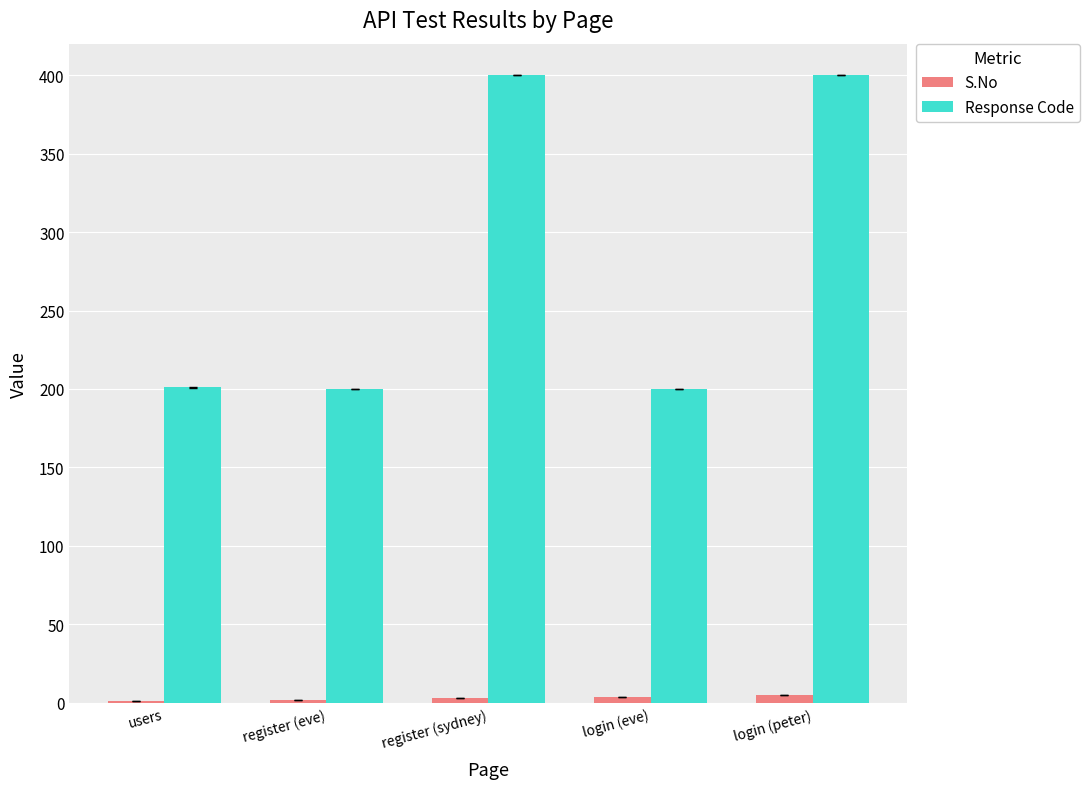

What are all the series names shown in the legend?

S.No, Response Code